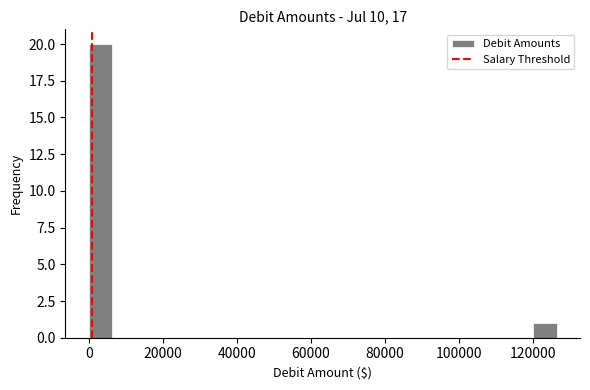

Read against the x-axis, roughly where is the centre of the tallest bar?

4000